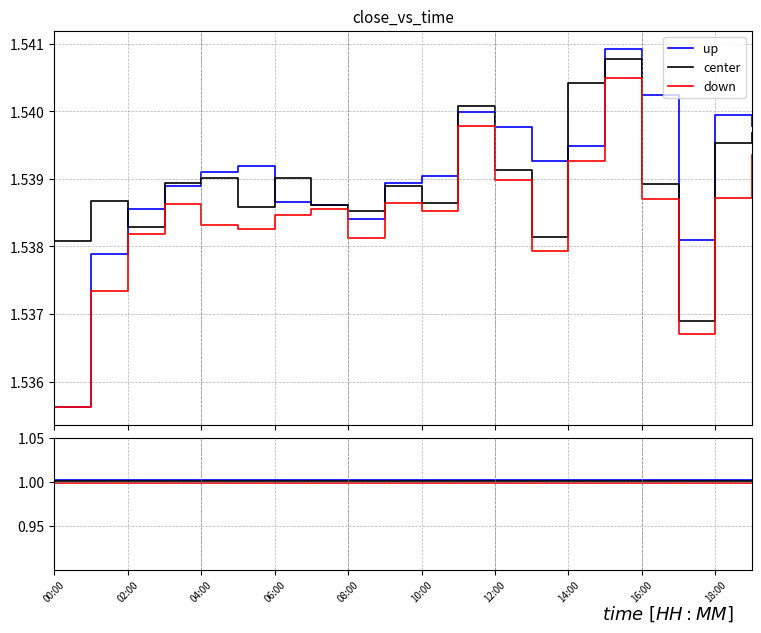

True or false: center and down intersect in this chart.

False